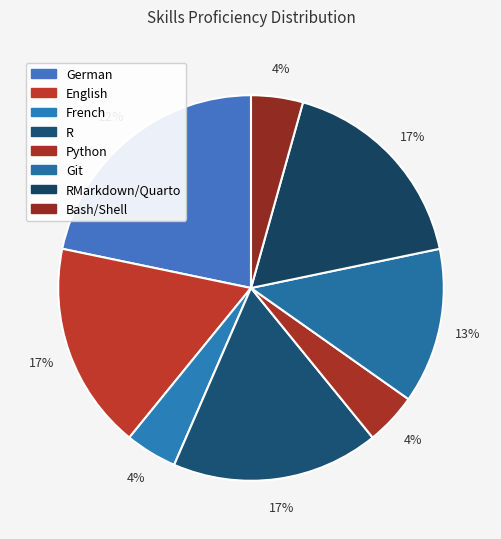

How many segments does this pie chart have?

8